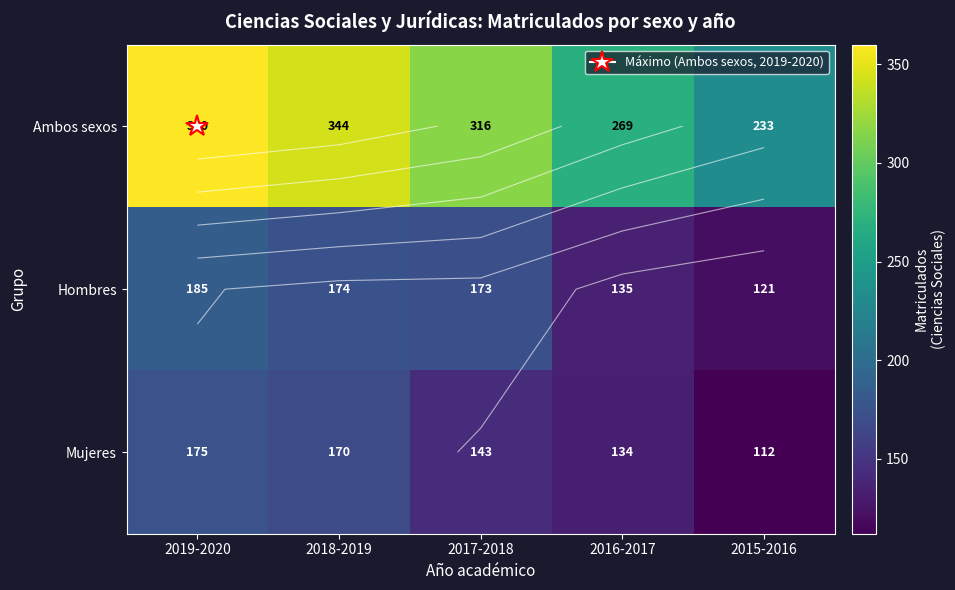

At which label does Ambos sexos first exceed 316?

2019-2020